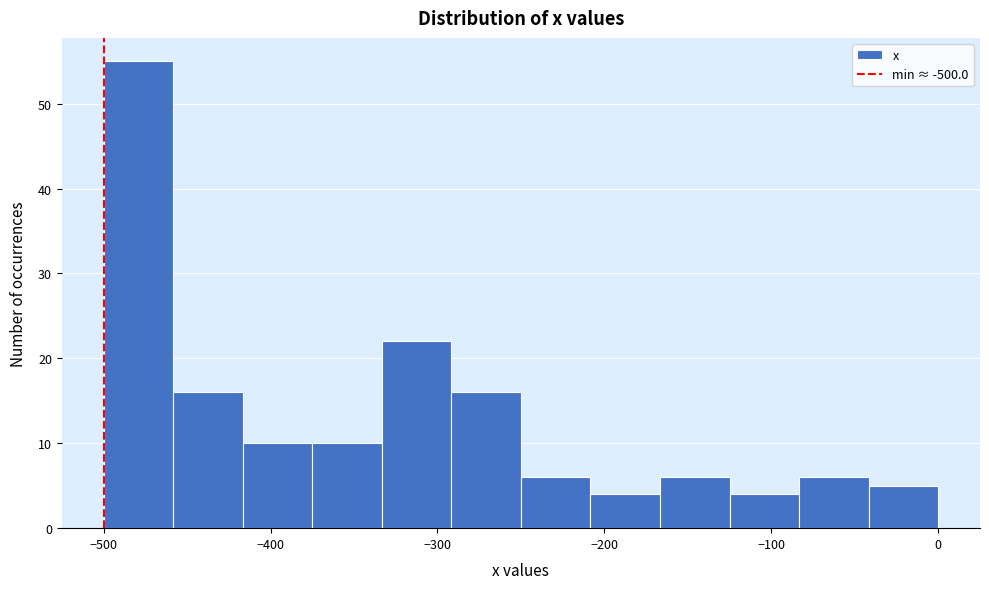

Reading left to right, transcribe this chart: for each bar, give the range it covers on the x-axis and its height. Neither the bar edges nor the heights are printed on the chart, so give them approximately, as read against the axes.

-500 to -460: 55
-460 to -420: 16
-420 to -370: 10
-370 to -330: 10
-330 to -290: 22
-290 to -250: 16
-250 to -210: 6
-210 to -170: 4
-170 to -120: 6
-120 to -80: 4
-80 to -40: 6
-40 to 0: 5